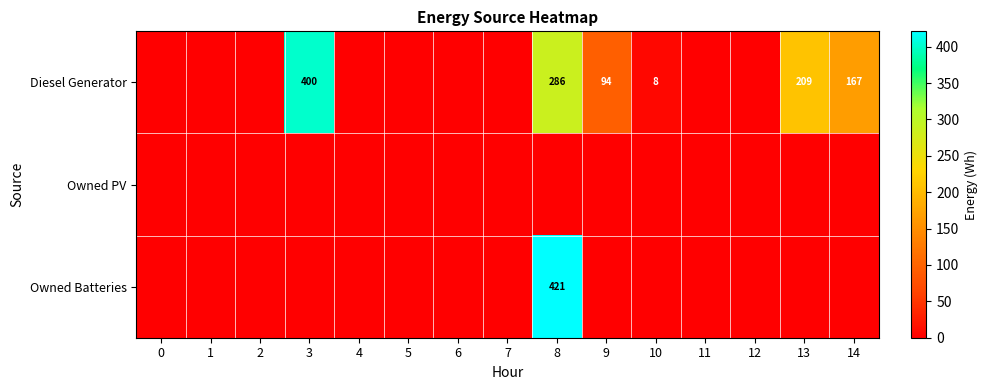

Where is Diesel Generator nearest to the value 200?

13